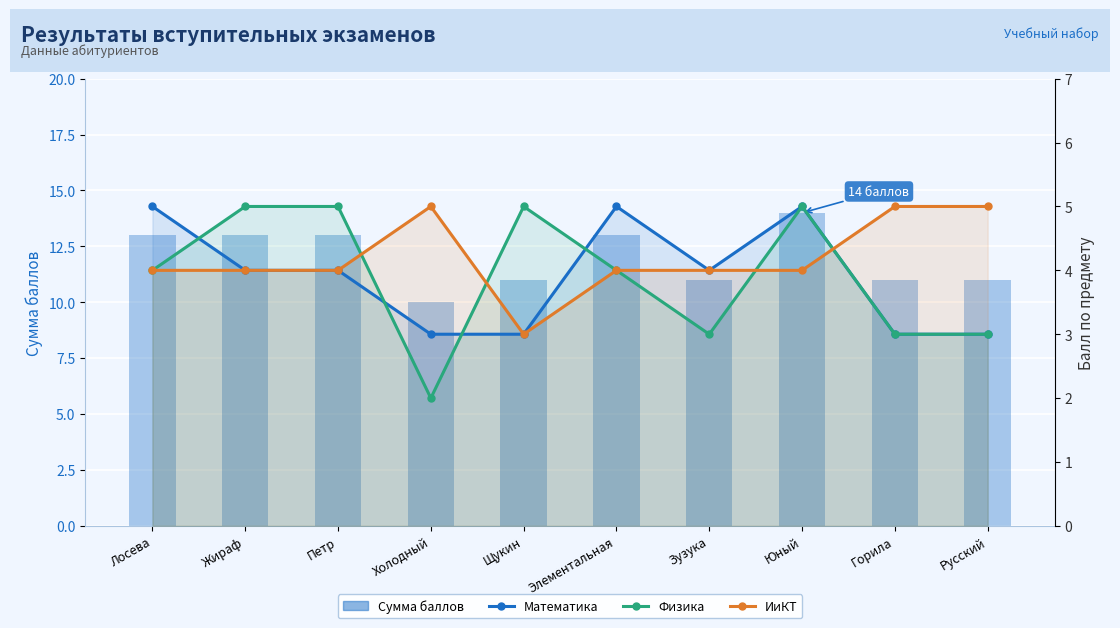

What is the average value of the Математика series?

4